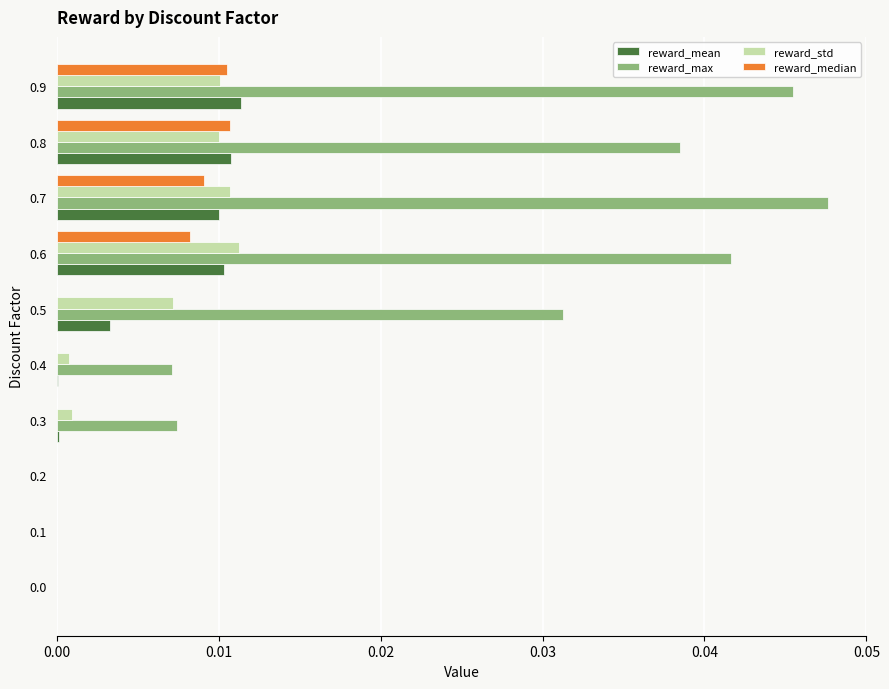

Which category has the highest value in the reward_max series?

0.7